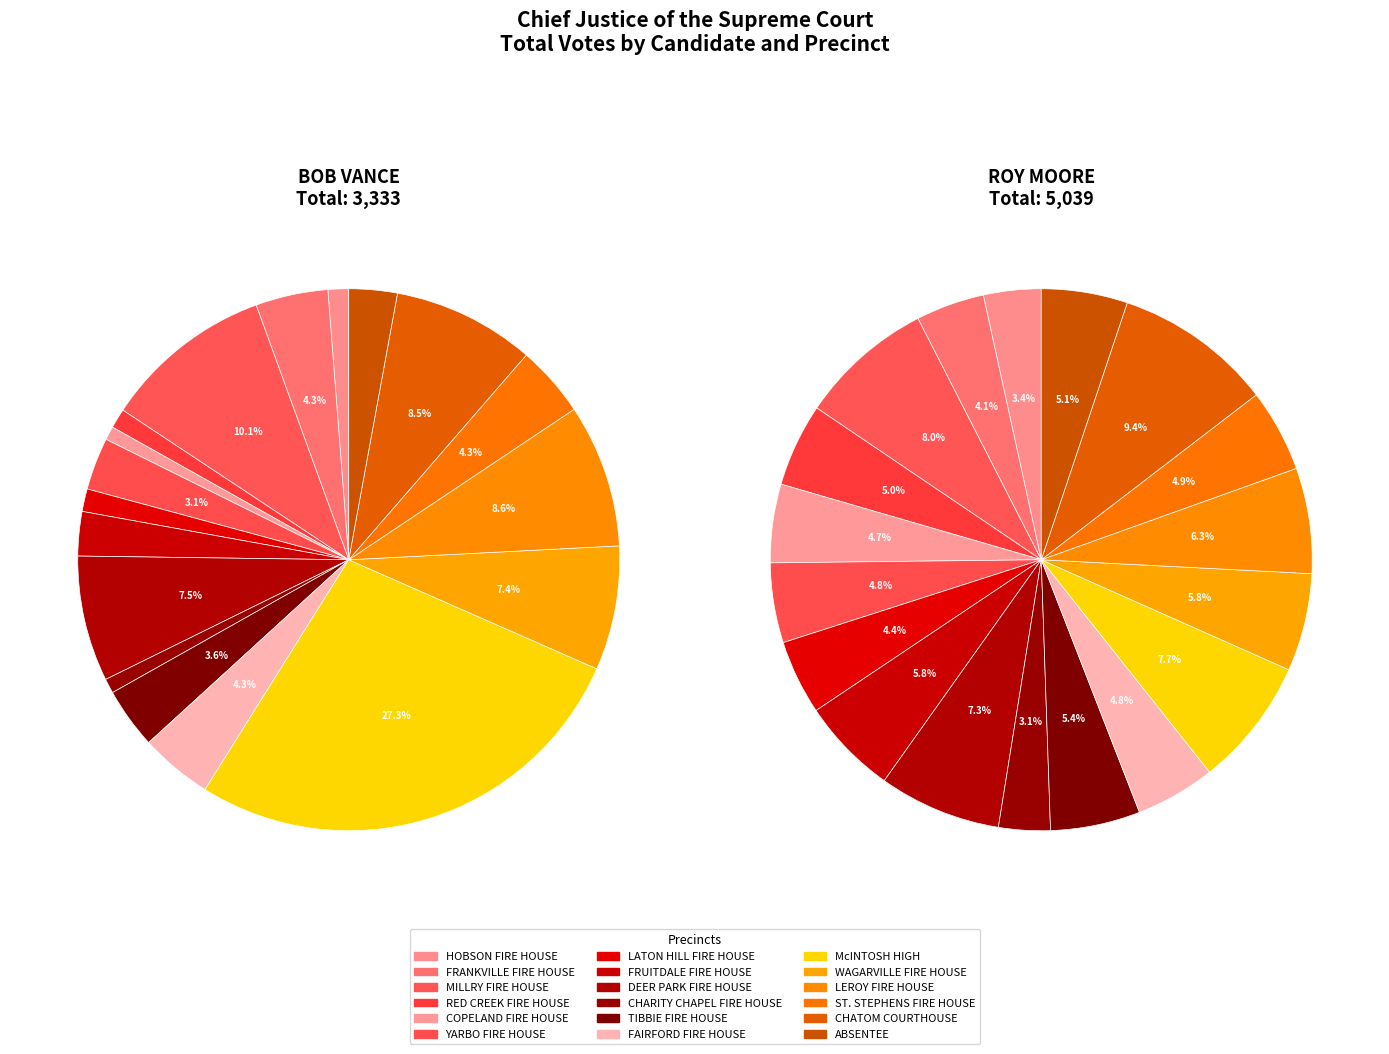

Which series changed the most between FRANKVILLE FIRE HOUSE and ST. STEPHENS FIRE HOUSE?

ROY MOORE